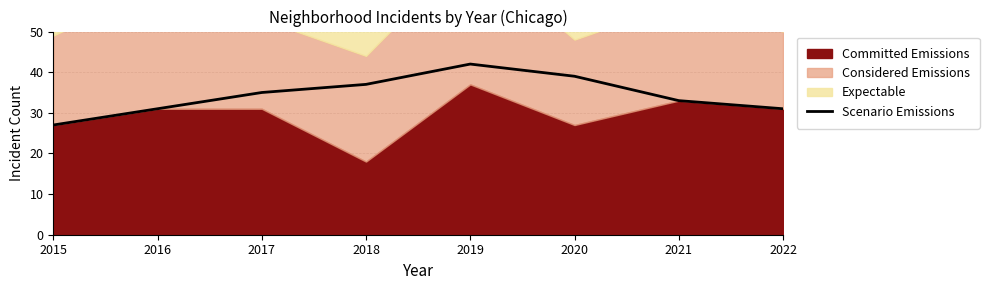

At which category does the chart reach its minimum across all series?

2015